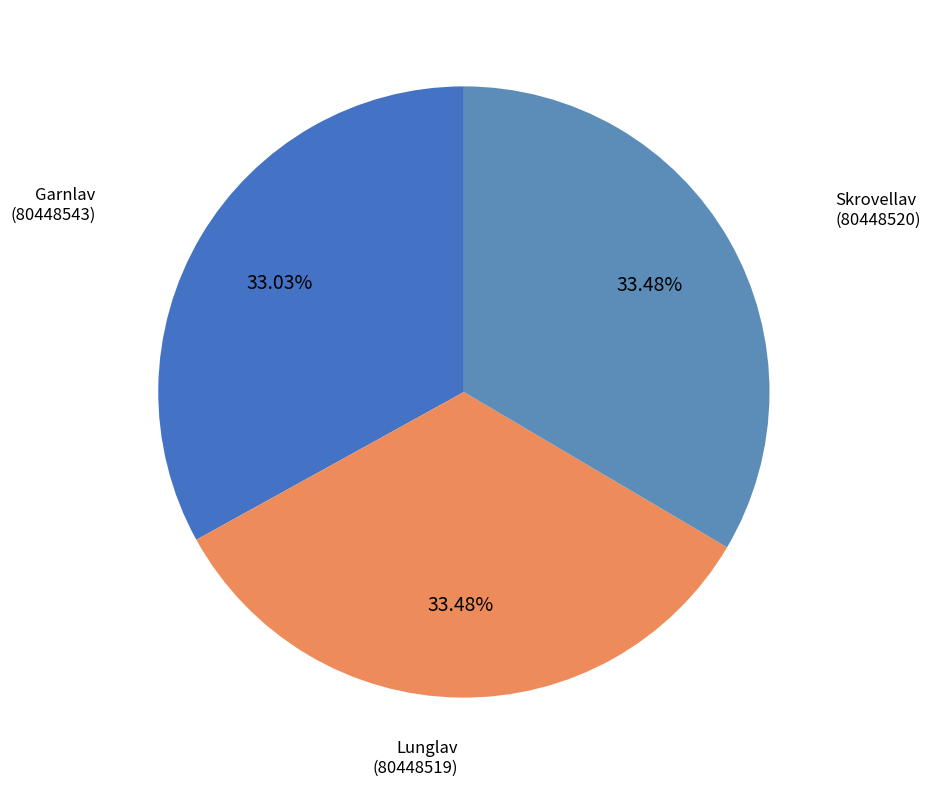

What percentage is NOT represented by Skrovellav (80448520)?

66.5%